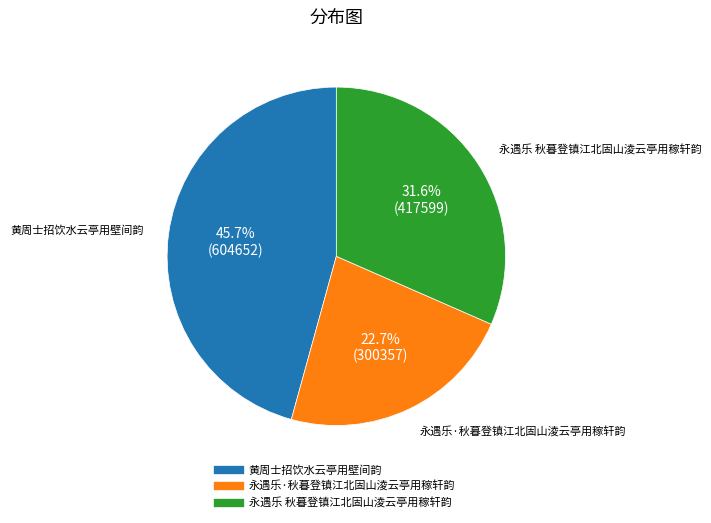

Count the number of slices in the pie.

3